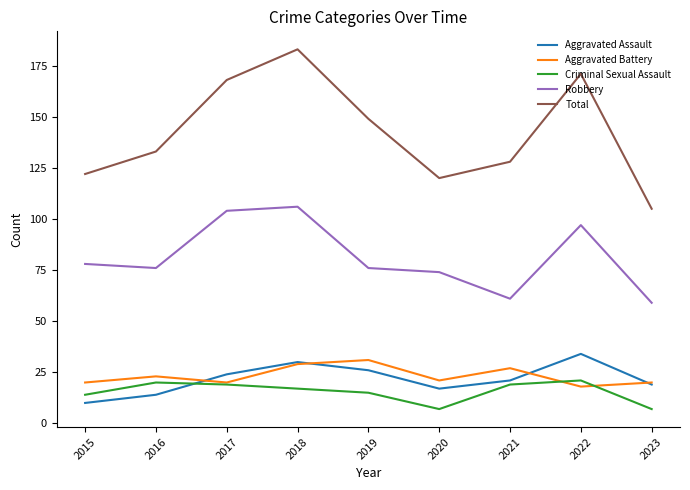

Is it true that Aggravated Assault equals 17 at 2020?

True